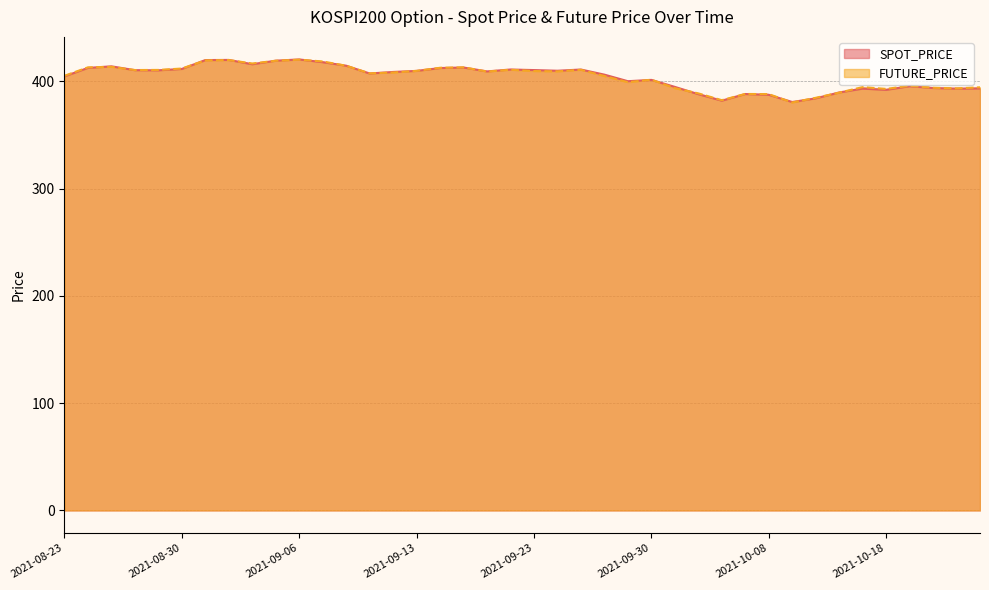

Where is the first local maximum for FUTURE_PRICE?

2021-08-25